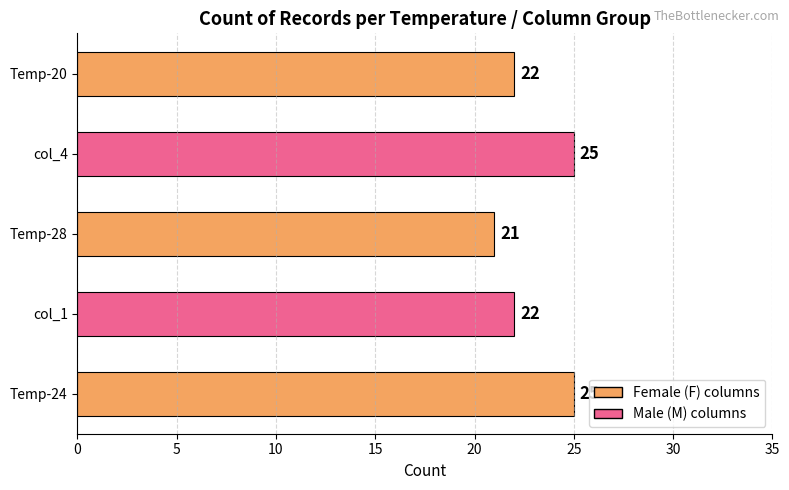

What is the maximum value shown in the chart?

25